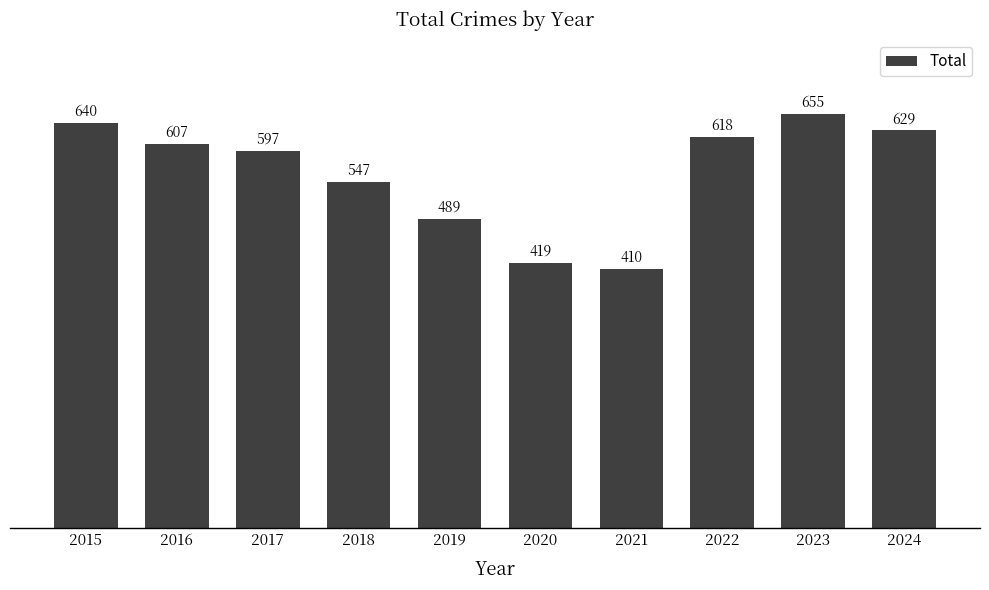

Where is the data nearest to the value 532?

2018